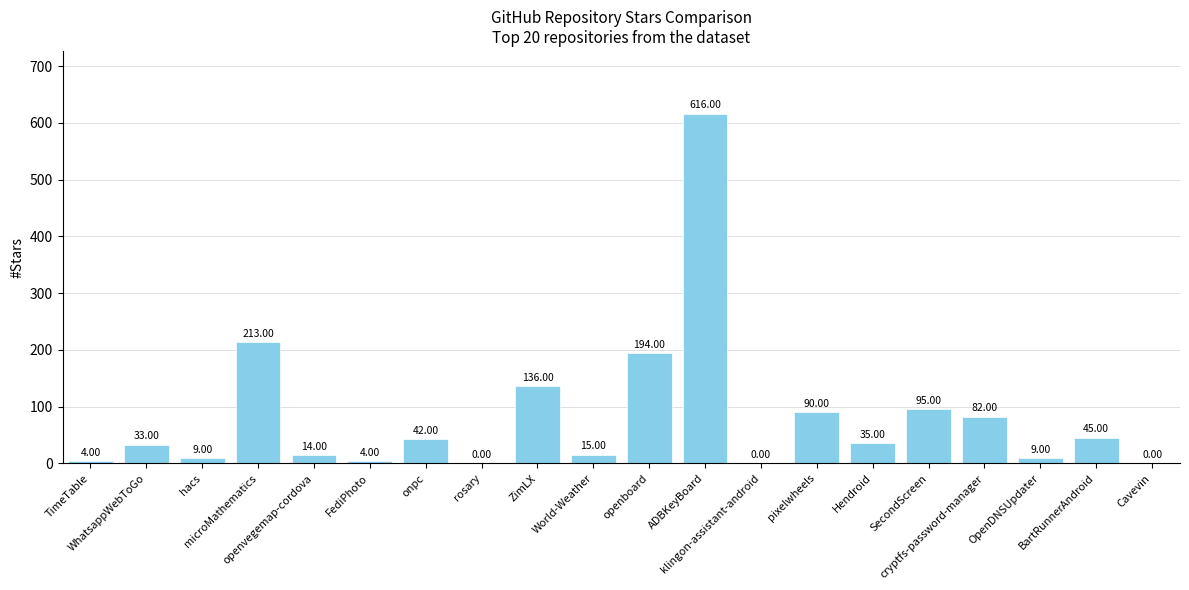

What is the sum of all values?

1636